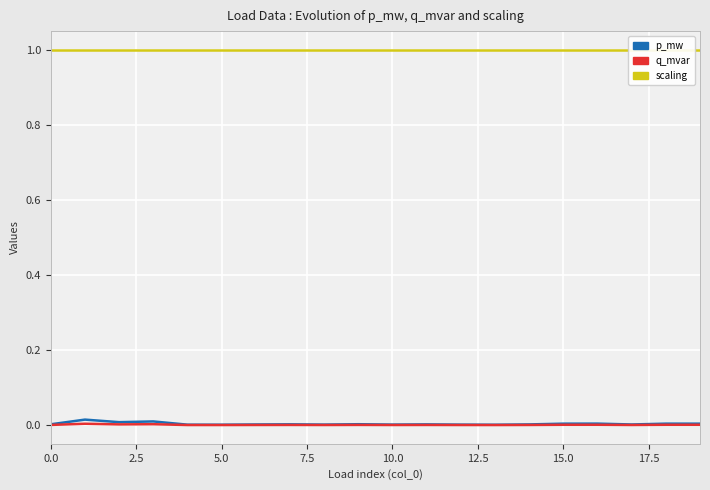

What is the sum of all scaling values?

20.0